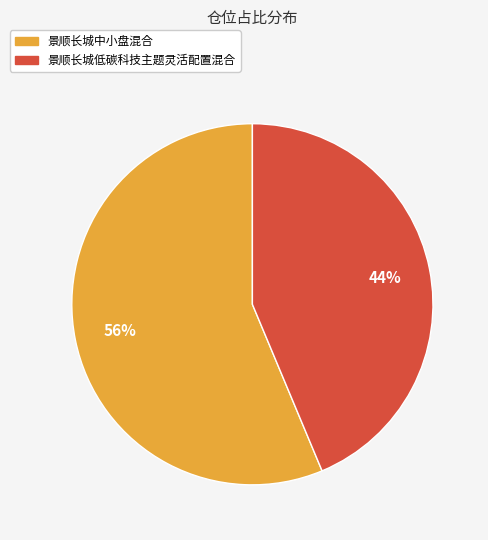

Rank the categories by value from highest to lowest.

景顺长城中小盘混合, 景顺长城低碳科技主题灵活配置混合